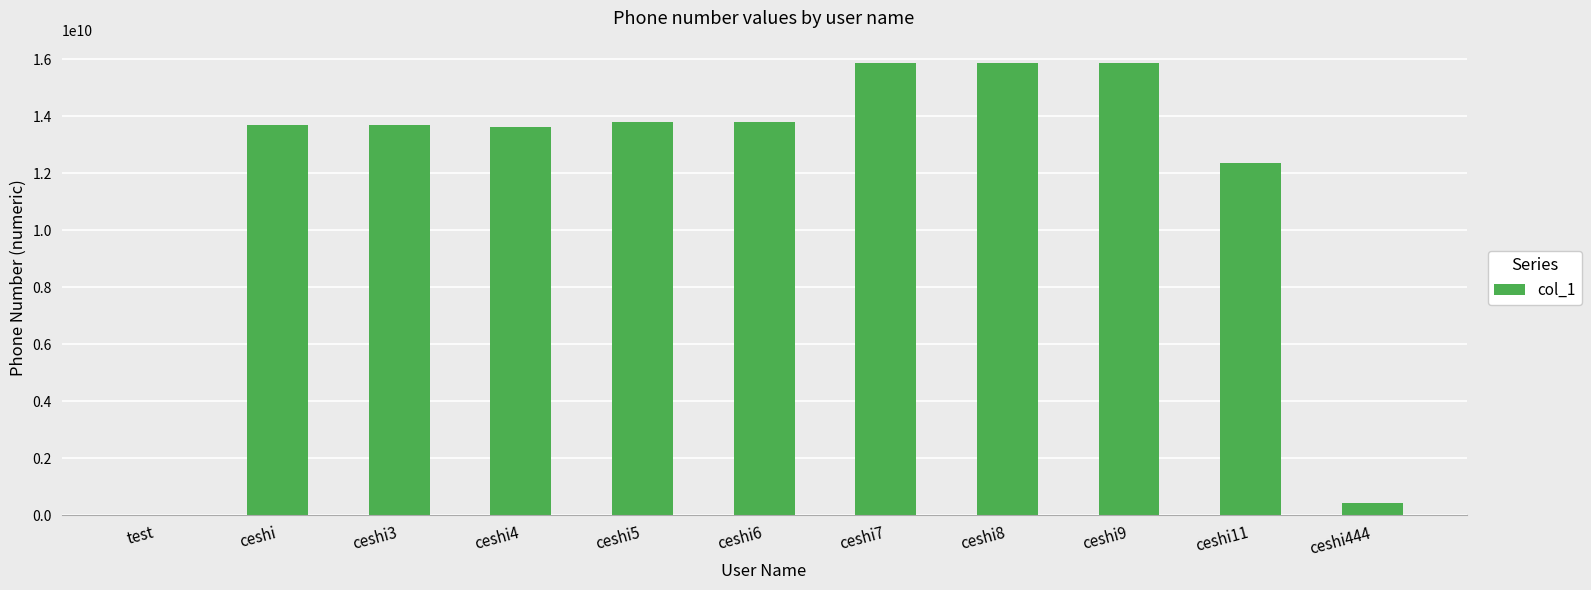

Is it true that the value at ceshi3 is 24558438186?

False